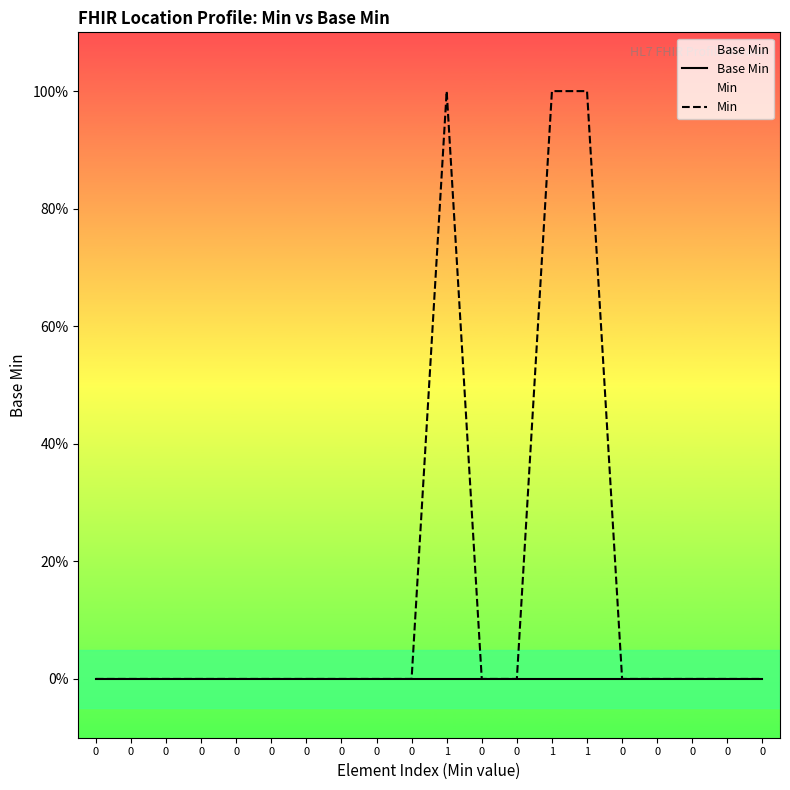

At how many categories does at least one series exceed 0?

3